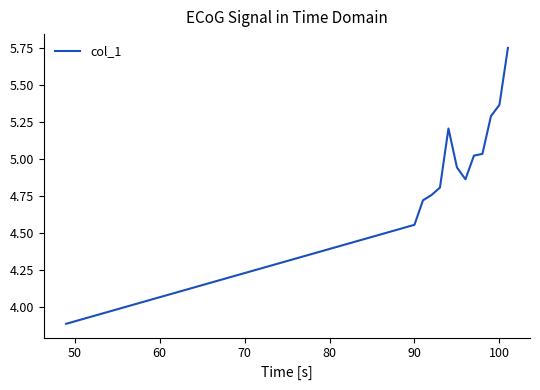

What is the minimum value shown in the chart?

3.9